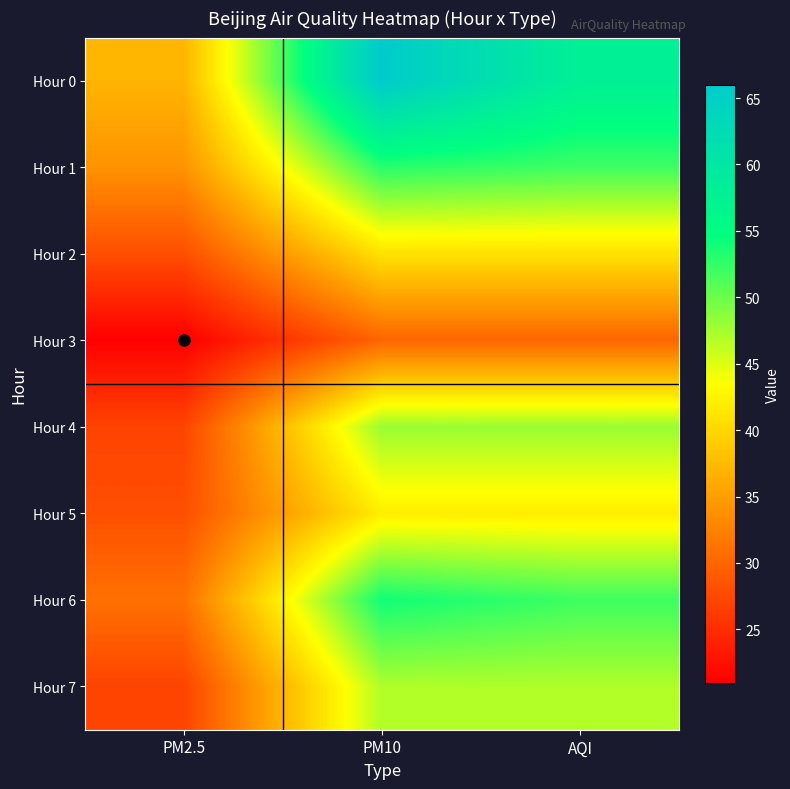

Between PM10 and AQI, which is larger?

PM10